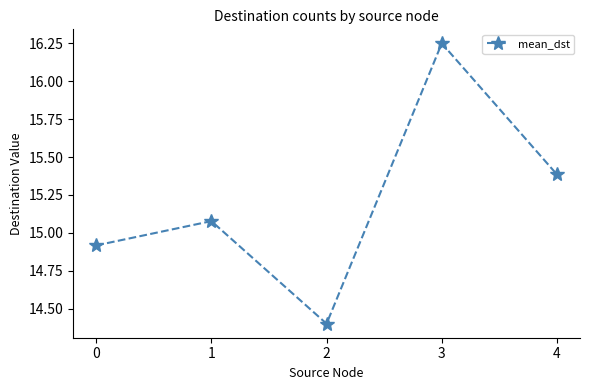

What is the value of the 5th point from the left?

15.4